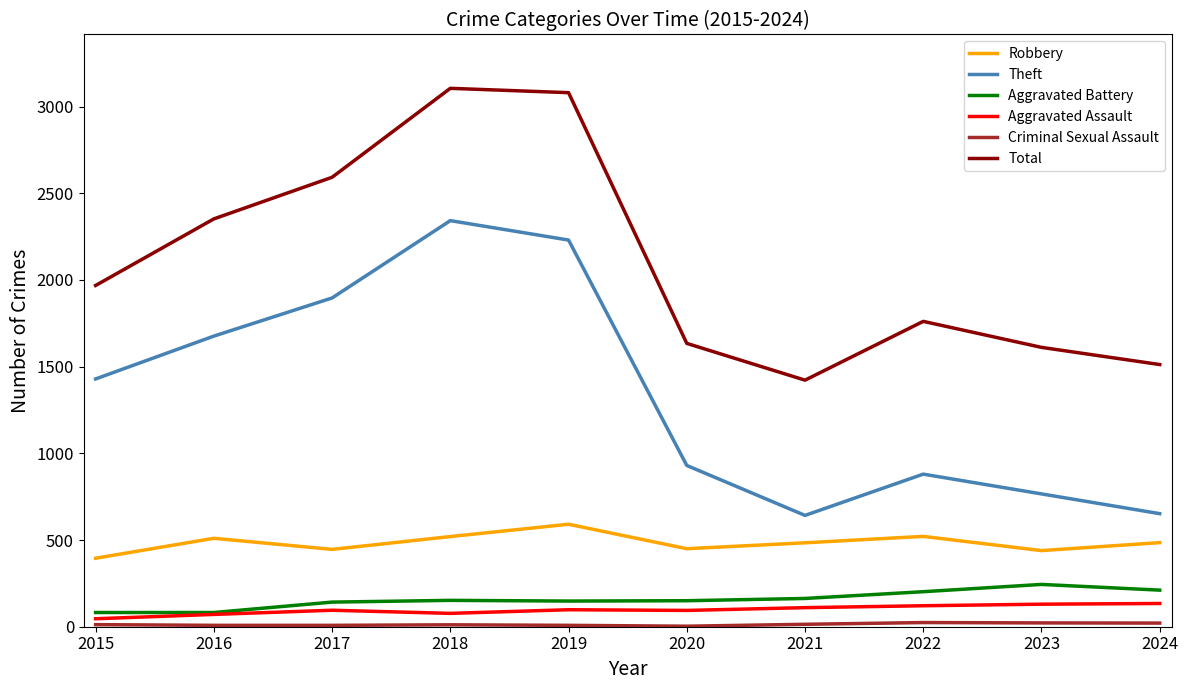

True or false: Aggravated Battery and Theft intersect in this chart.

False